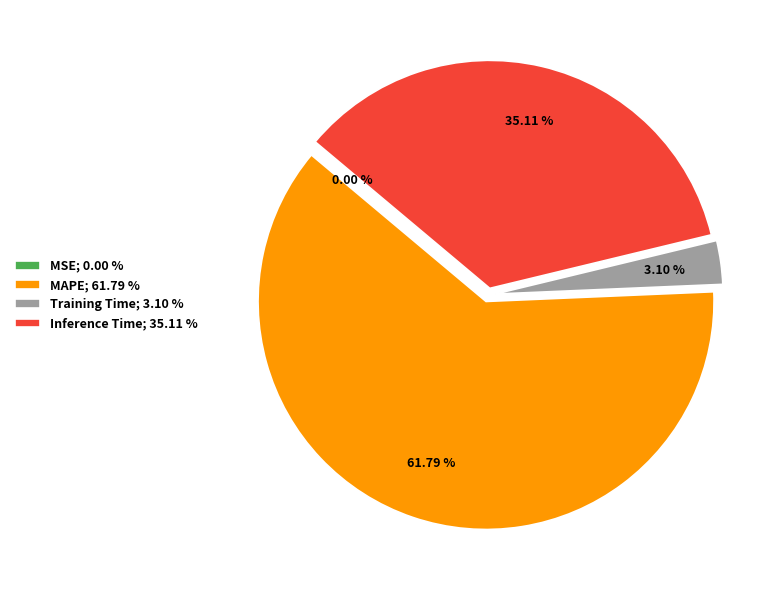

To the nearest percent, what is the average slice percentage?

25%